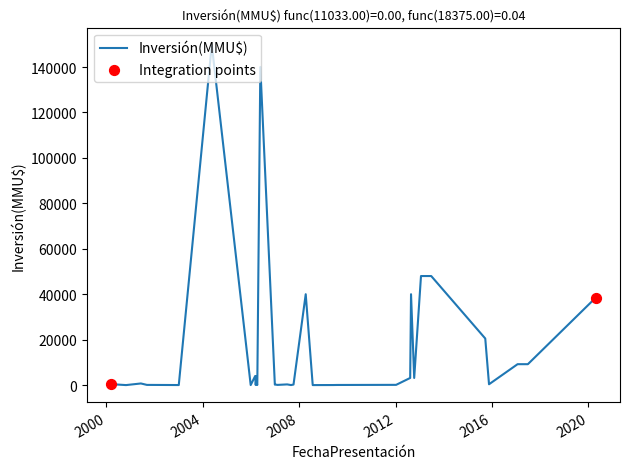

What is the difference between the maximum and minimum values?

149800